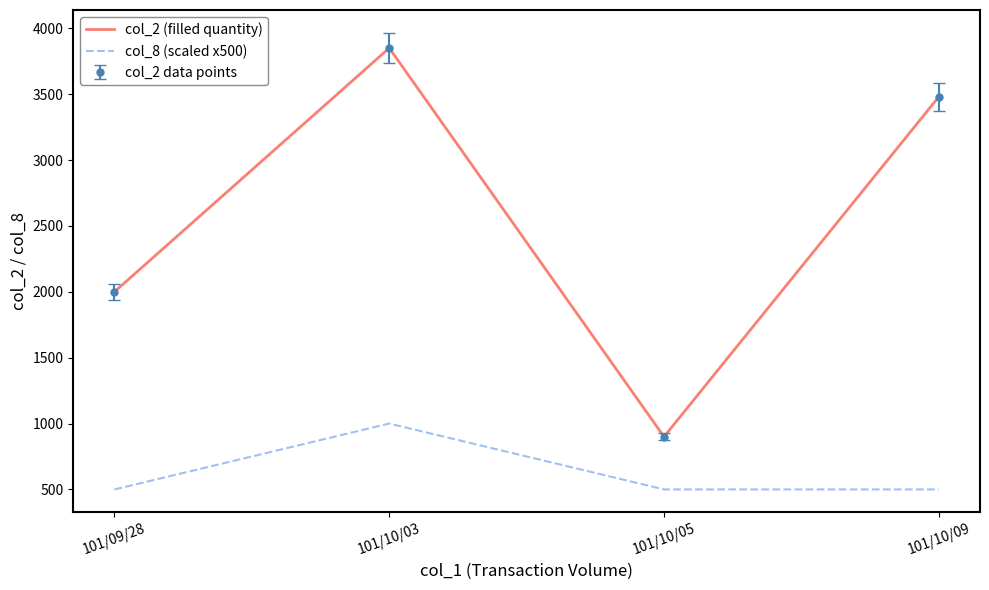

True or false: col_2 (filled quantity) has a value of 5484 at 101/10/09.

False